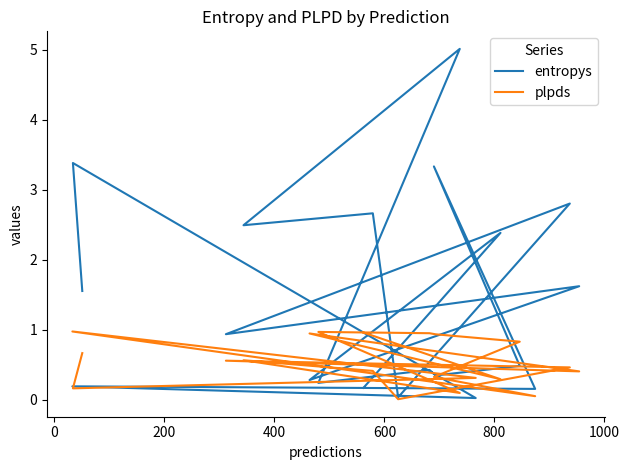

What is the value of the plpds point at the 20th from the left?

1.0